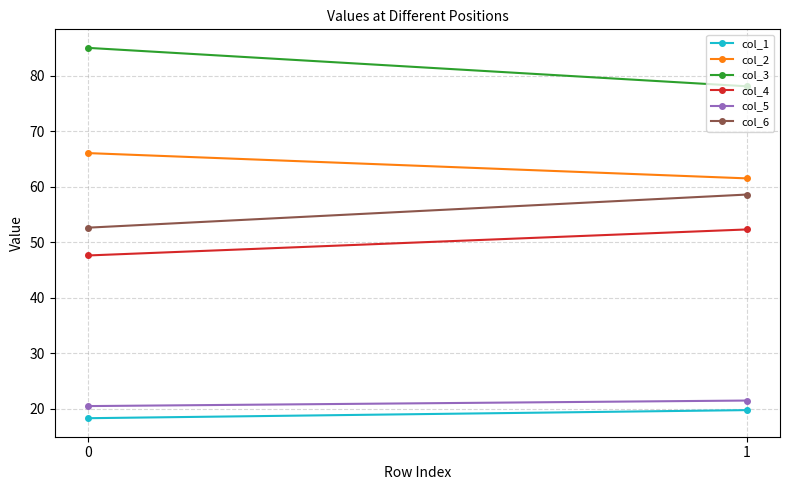

The col_6 series shows 58.6 at 1. True or false?

True